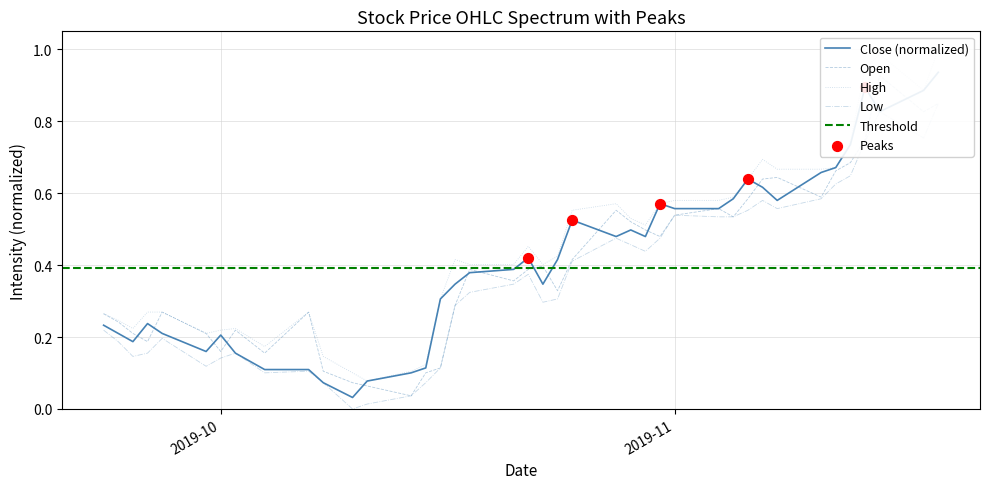

Is the value of High at 27 greater than the value of Open at 9?

Yes